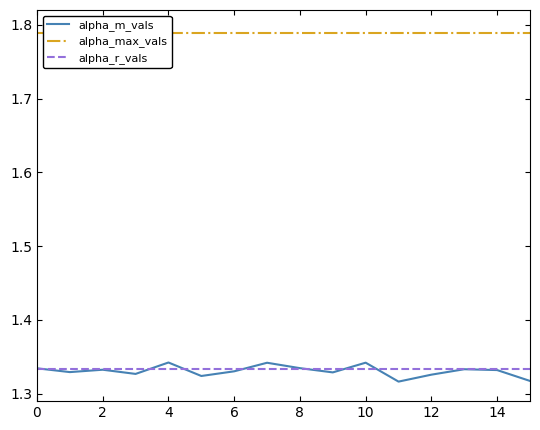

True or false: alpha_max_vals and alpha_m_vals cross at least once.

False